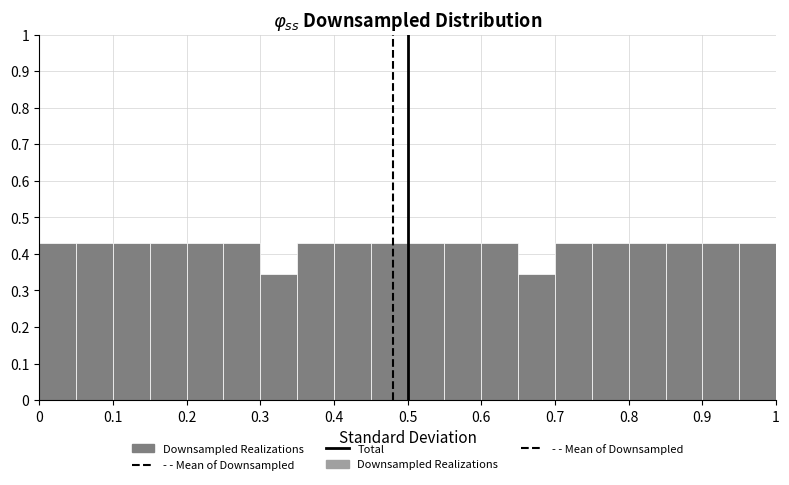

Reading left to right, list every bar in this chart as the range it spans on the x-axis followed by its height. The values are not printed on the chart, so give them approximately, as read against the axis.

0.00 to 0.05: 0.43
0.05 to 0.10: 0.43
0.10 to 0.15: 0.43
0.15 to 0.20: 0.43
0.20 to 0.25: 0.43
0.25 to 0.30: 0.43
0.30 to 0.35: 0.34
0.35 to 0.40: 0.43
0.40 to 0.45: 0.43
0.45 to 0.50: 0.43
0.50 to 0.55: 0.43
0.55 to 0.60: 0.43
0.60 to 0.65: 0.43
0.65 to 0.70: 0.34
0.70 to 0.75: 0.43
0.75 to 0.80: 0.43
0.80 to 0.85: 0.43
0.85 to 0.90: 0.43
0.90 to 0.95: 0.43
0.95 to 1.00: 0.43